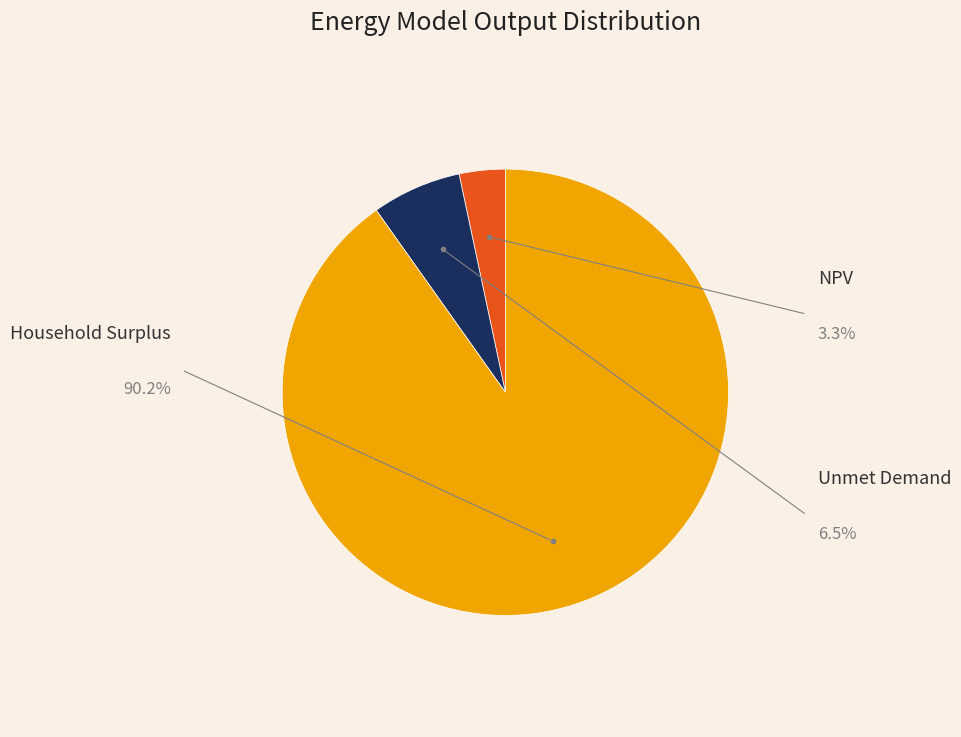

Which slice represents more than half of the pie?

Household Surplus